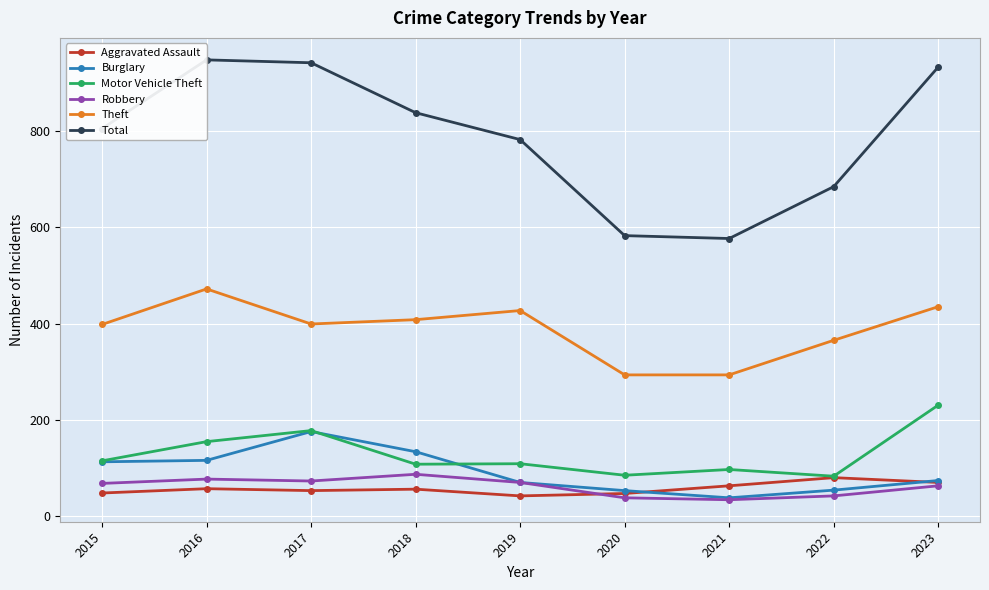

Which category has the highest value across all series?

2016